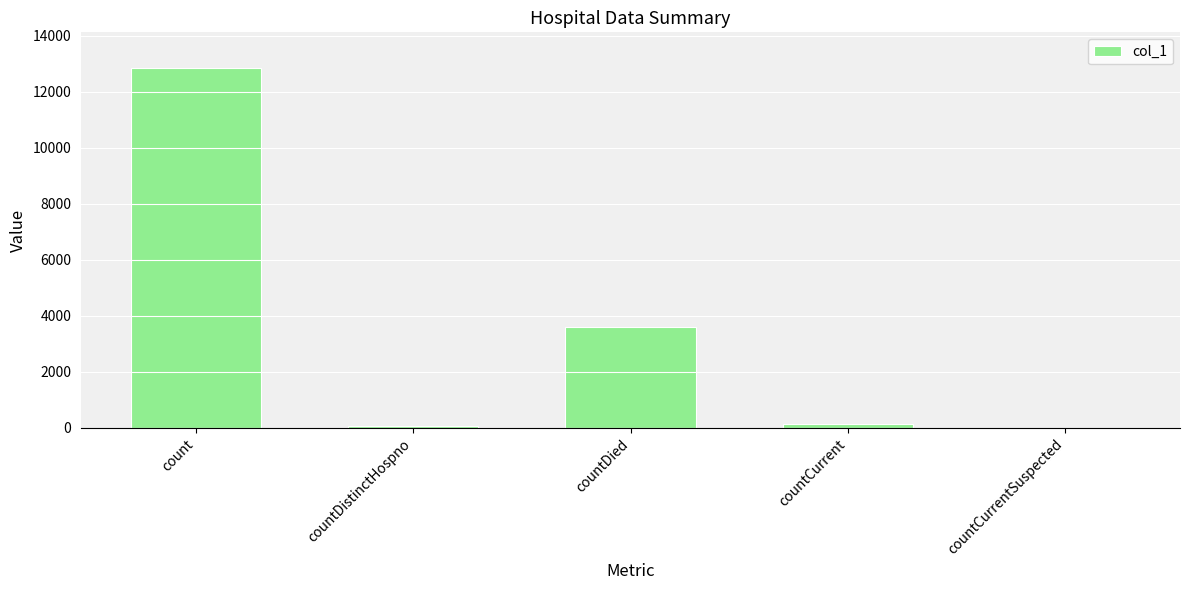

How many categories are shown in the chart?

5